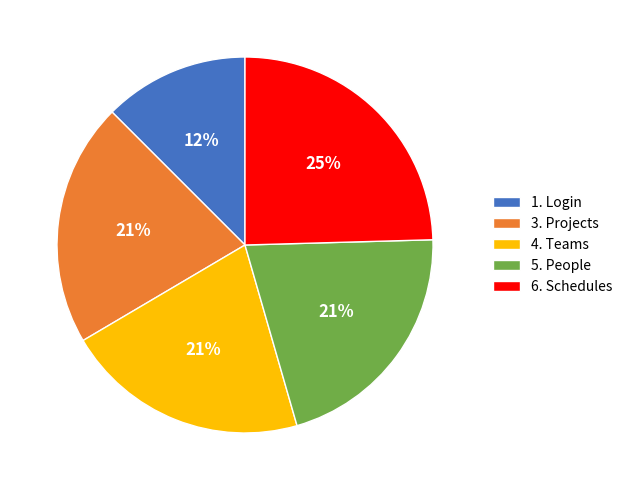

Do 6. Schedules and 4. Teams together represent more than half of the pie?

No